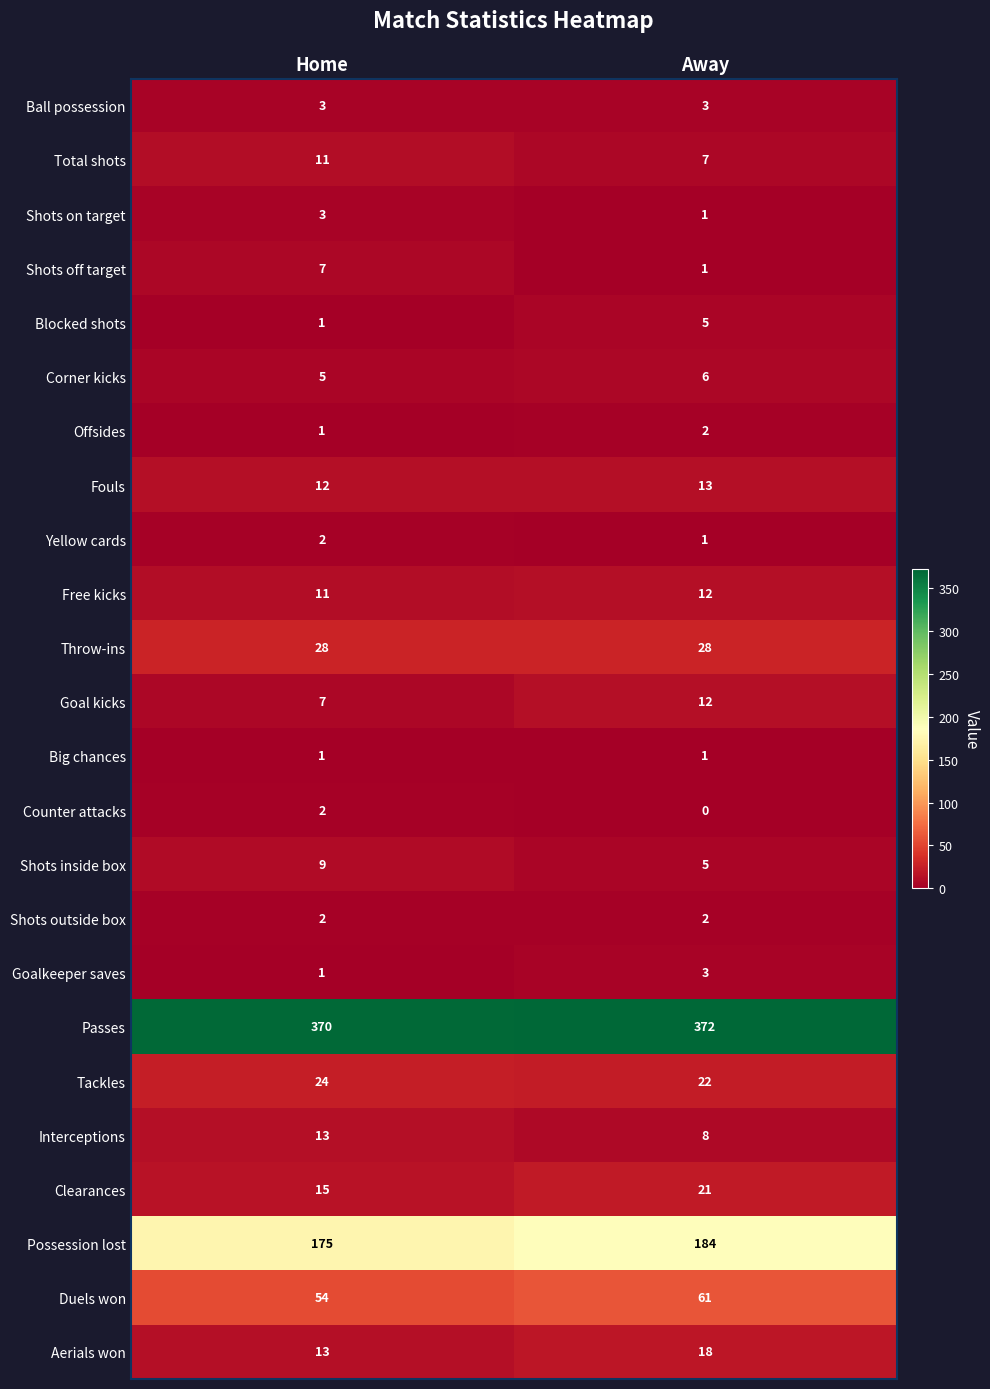

Rank the categories by Shots inside box value from highest to lowest.

Home, Away